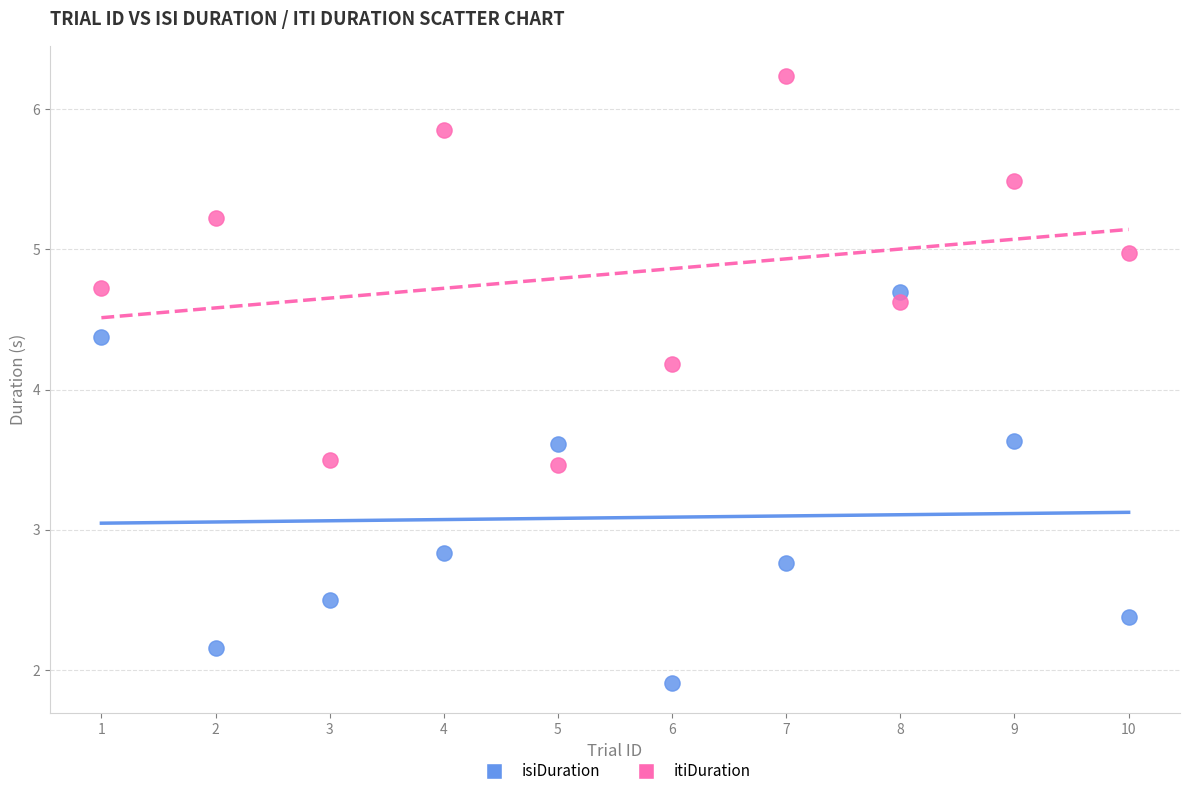

Which series has the largest Y range (max minus min)?

isiDuration